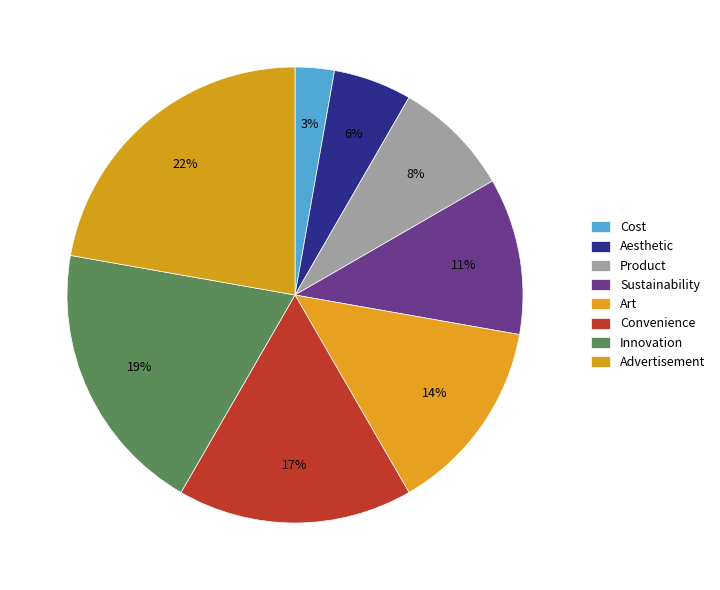

How many slices are in this pie chart?

8